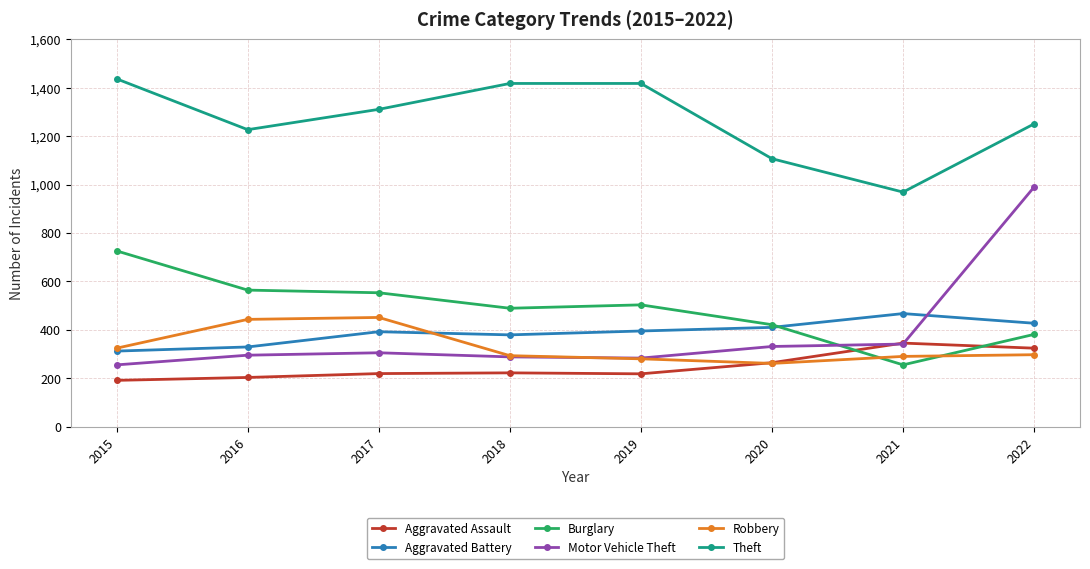

True or false: Theft and Robbery intersect in this chart.

False